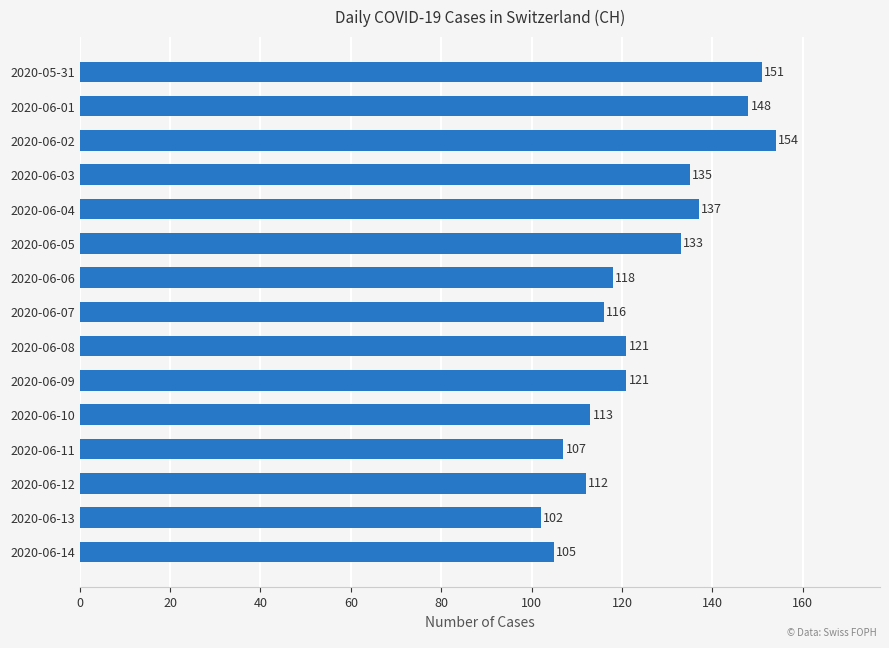

Reading top to bottom, list all the values displayed in this chart.

2020-05-31=151	2020-06-01=148	2020-06-02=154	2020-06-03=135	2020-06-04=137	2020-06-05=133	2020-06-06=118	2020-06-07=116	2020-06-08=121	2020-06-09=121	2020-06-10=113	2020-06-11=107	2020-06-12=112	2020-06-13=102	2020-06-14=105